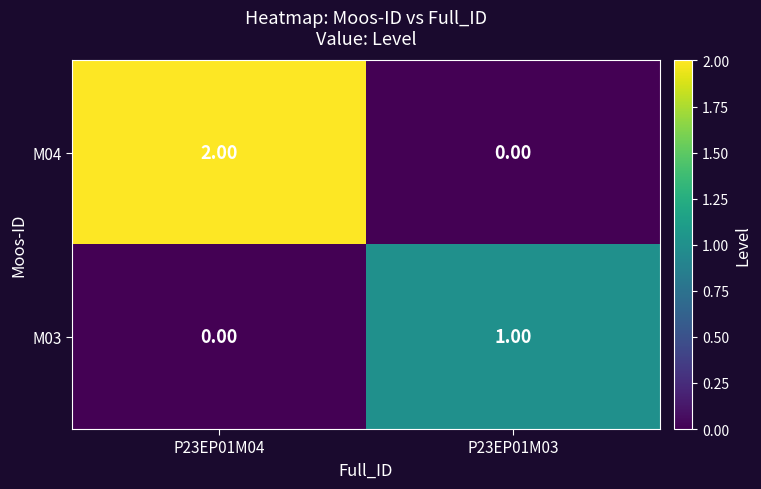

Rank the series at P23EP01M03 from lowest to highest value.

M04, M03